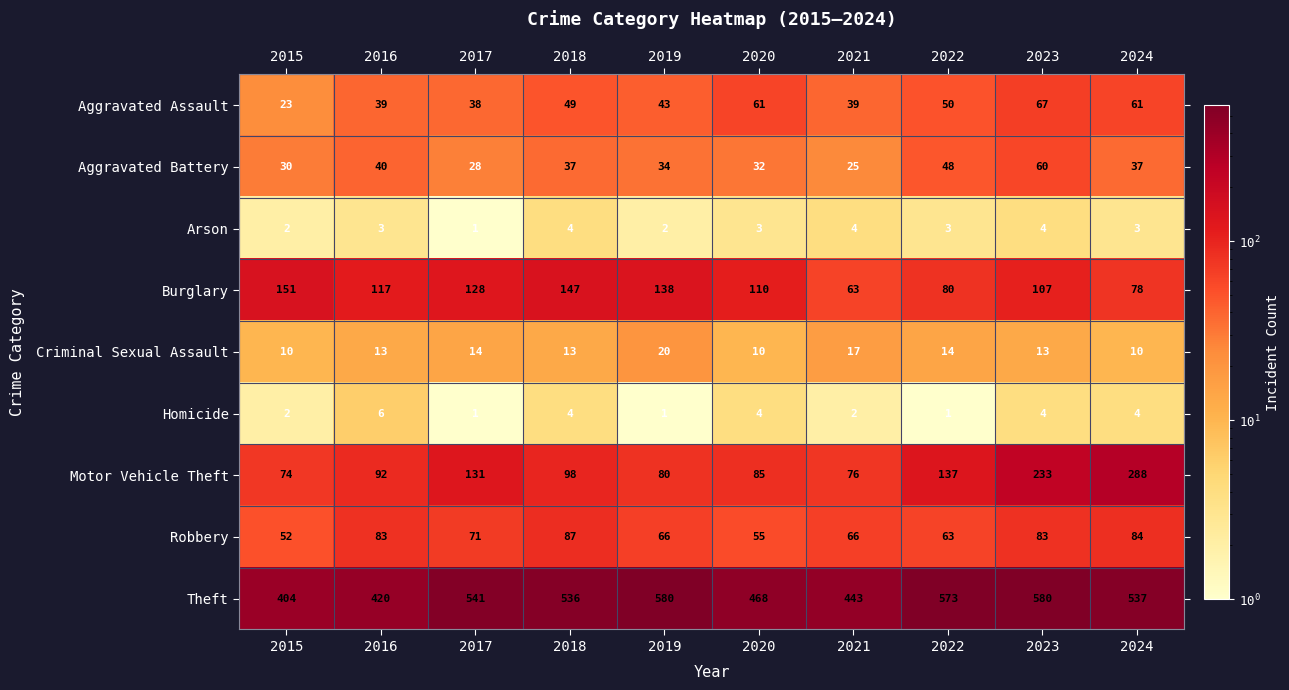

The Aggravated Battery series shows 14 at 2016. True or false?

False